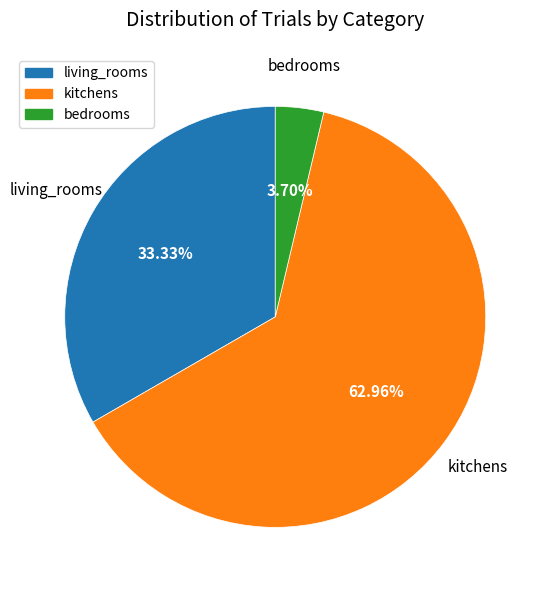

To the nearest percent, what percentage of the pie is living_rooms?

33%